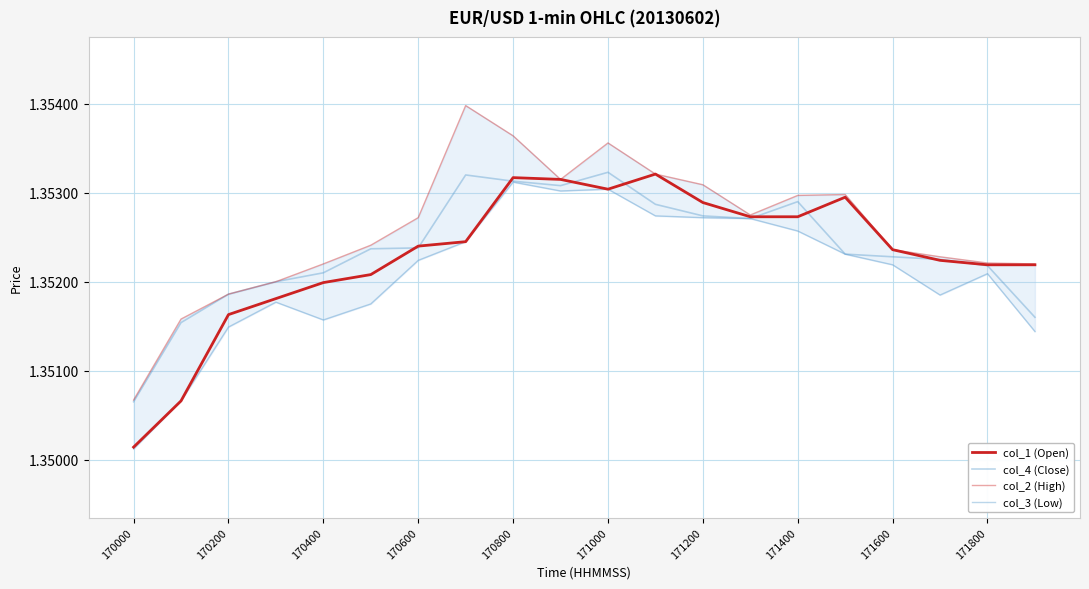

Reading left to right, extract all data points from this chart.

col_1 (Open): 1.4	1.4	1.4	1.4	1.4	1.4	1.4	1.4	1.4	1.4	1.4	1.4	1.4	1.4	1.4	1.4	1.4	1.4	1.4	1.4
col_4 (Close): 1.4	1.4	1.4	1.4	1.4	1.4	1.4	1.4	1.4	1.4	1.4	1.4	1.4	1.4	1.4	1.4	1.4	1.4	1.4	1.4
col_2 (High): 1.4	1.4	1.4	1.4	1.4	1.4	1.4	1.4	1.4	1.4	1.4	1.4	1.4	1.4	1.4	1.4	1.4	1.4	1.4	1.4
col_3 (Low): 1.4	1.4	1.4	1.4	1.4	1.4	1.4	1.4	1.4	1.4	1.4	1.4	1.4	1.4	1.4	1.4	1.4	1.4	1.4	1.4